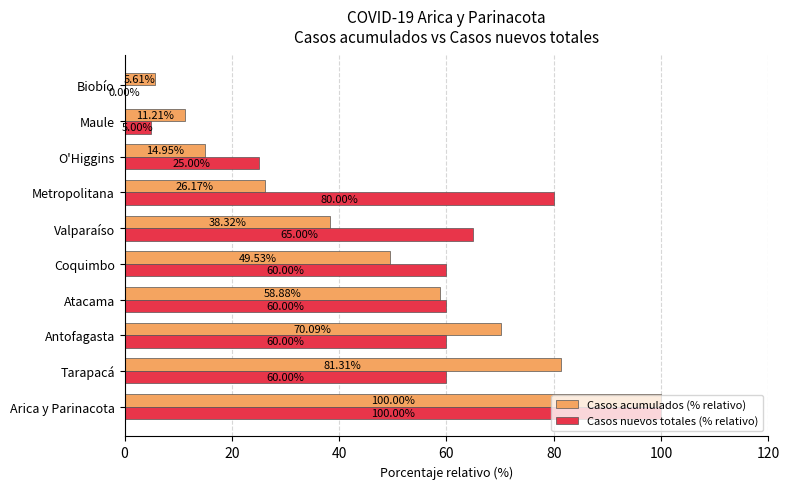

What is the sum of all Casos nuevos totales (% relativo) values?

515.0